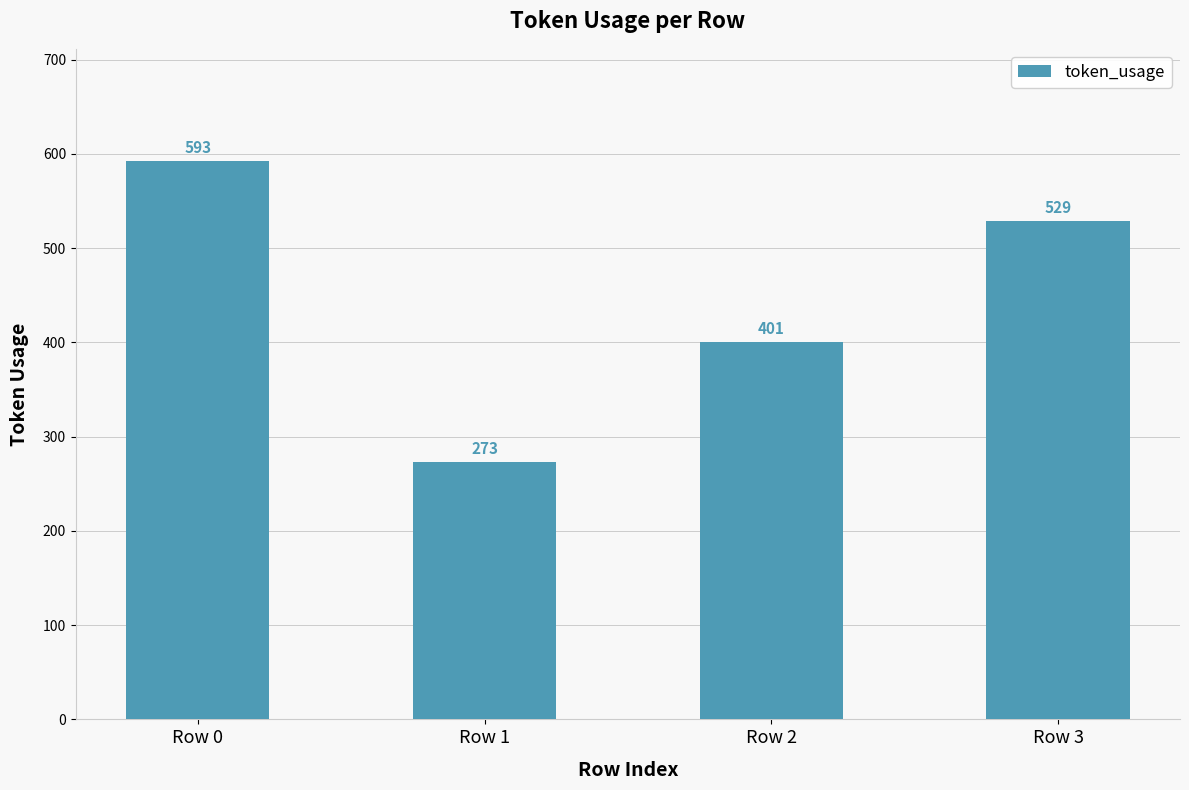

What is the difference between the maximum and minimum values?

320